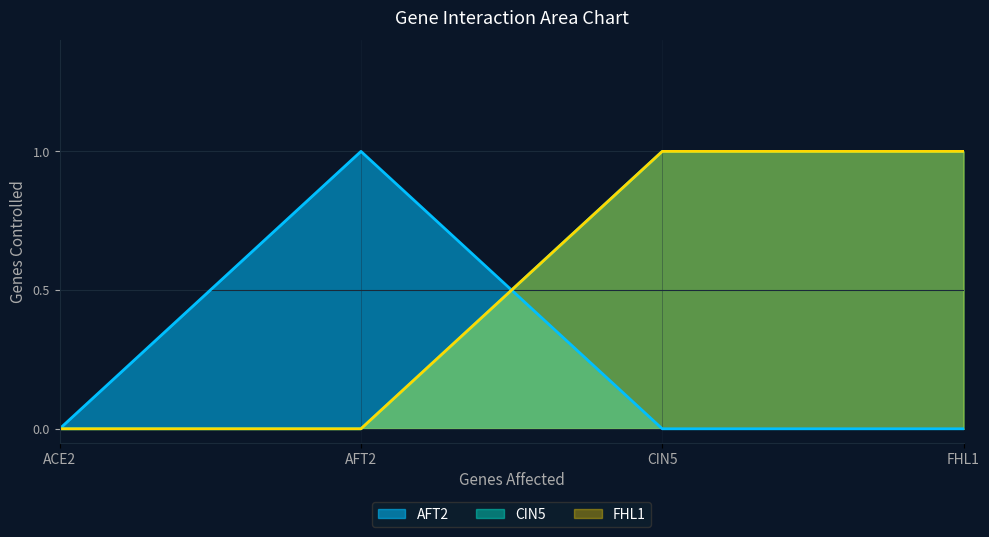

At which category is the sum across all series the highest?

CIN5